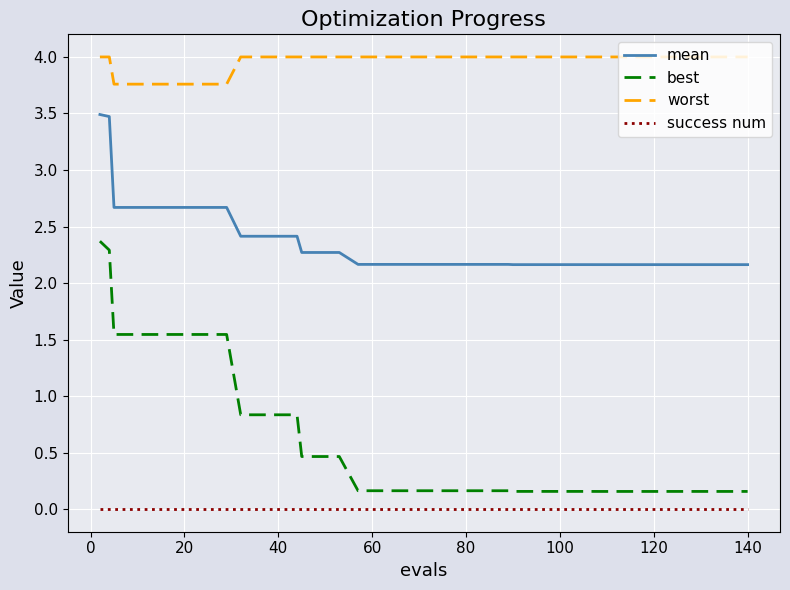

What is the maximum value for best?

2.4